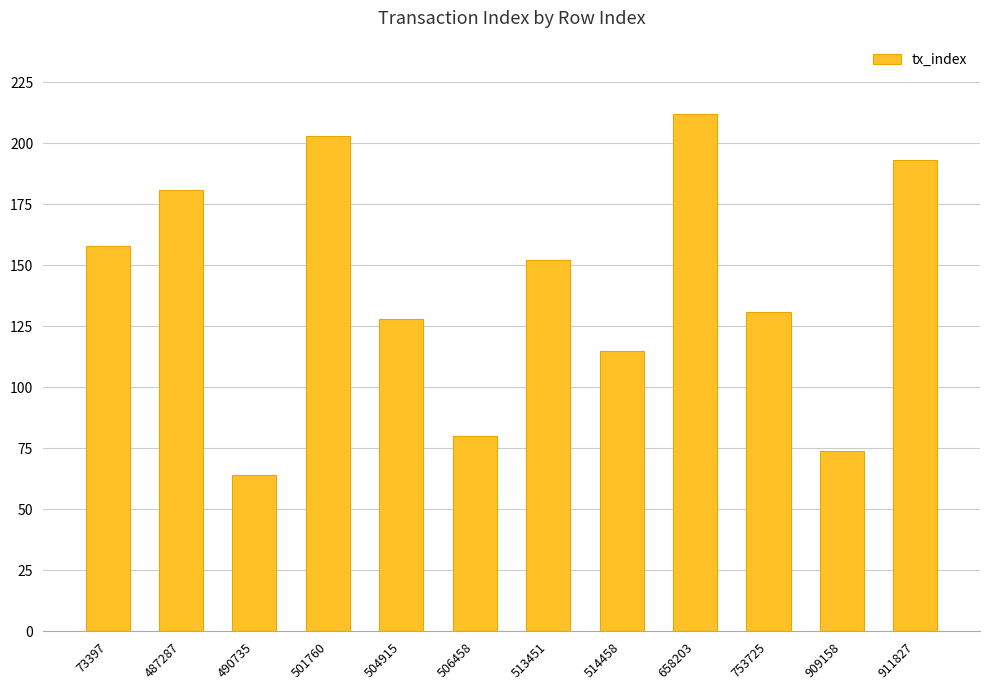

Are the bars horizontal?

No